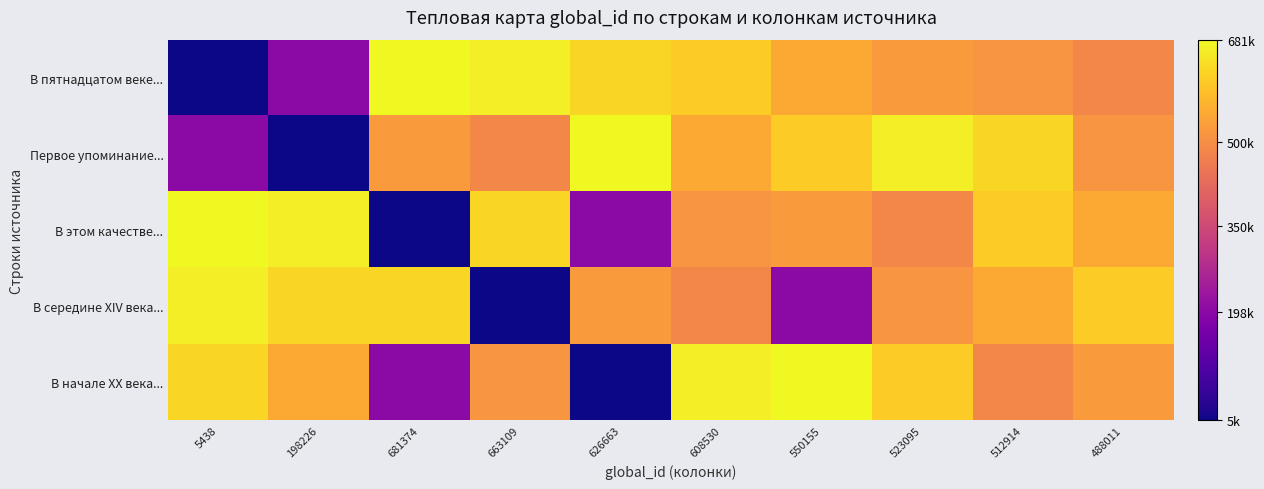

What is the total value across all series at 550155?

2561380